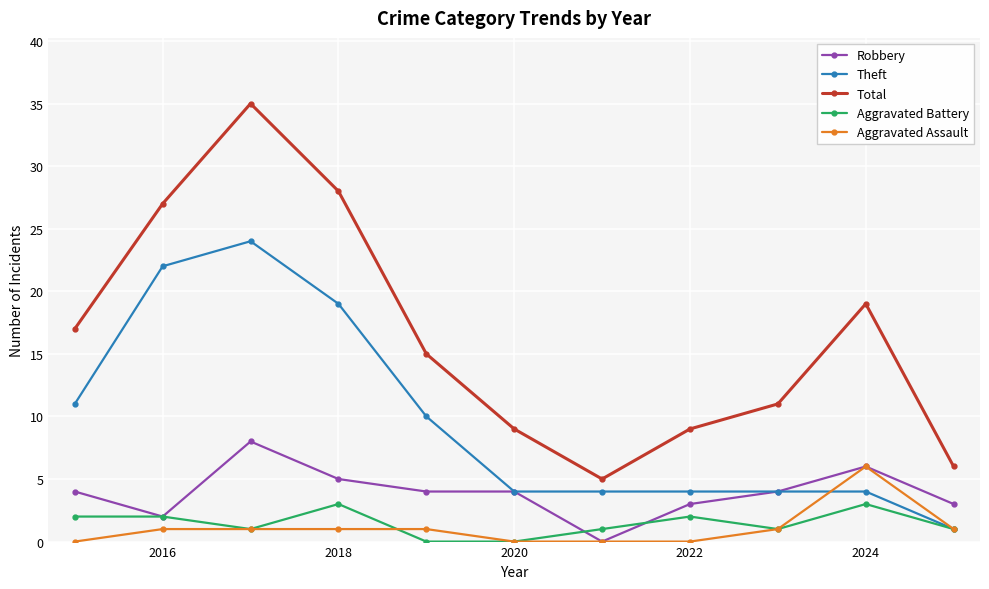

How many distinct data groups are displayed?

5